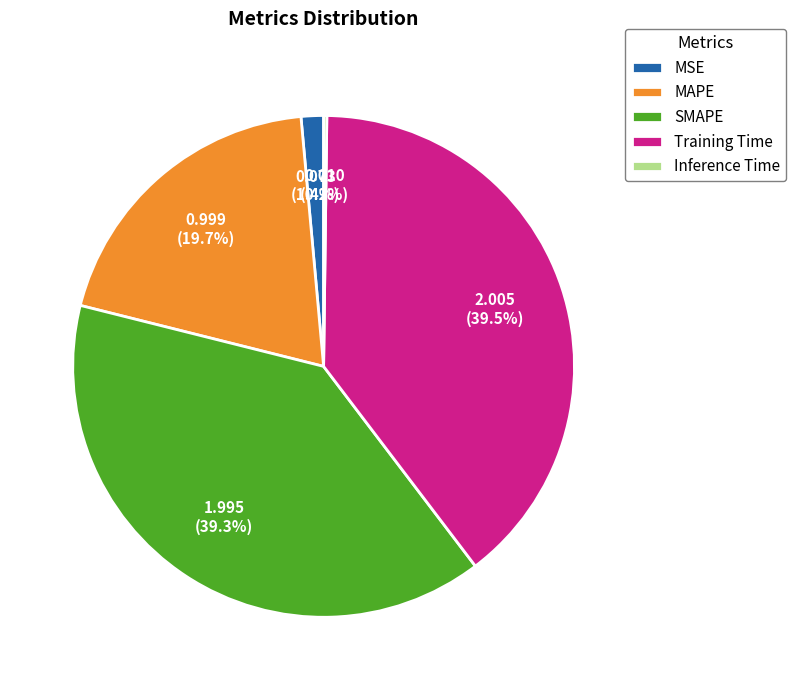

Between MAPE and SMAPE, which is larger?

SMAPE